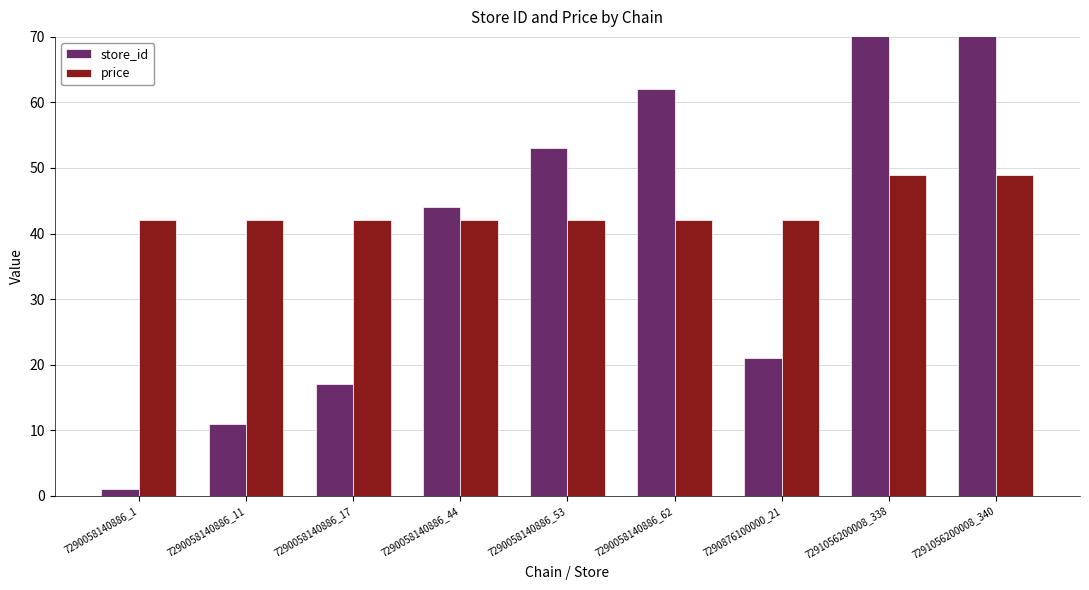

How many values in the price series exceed 42?

2